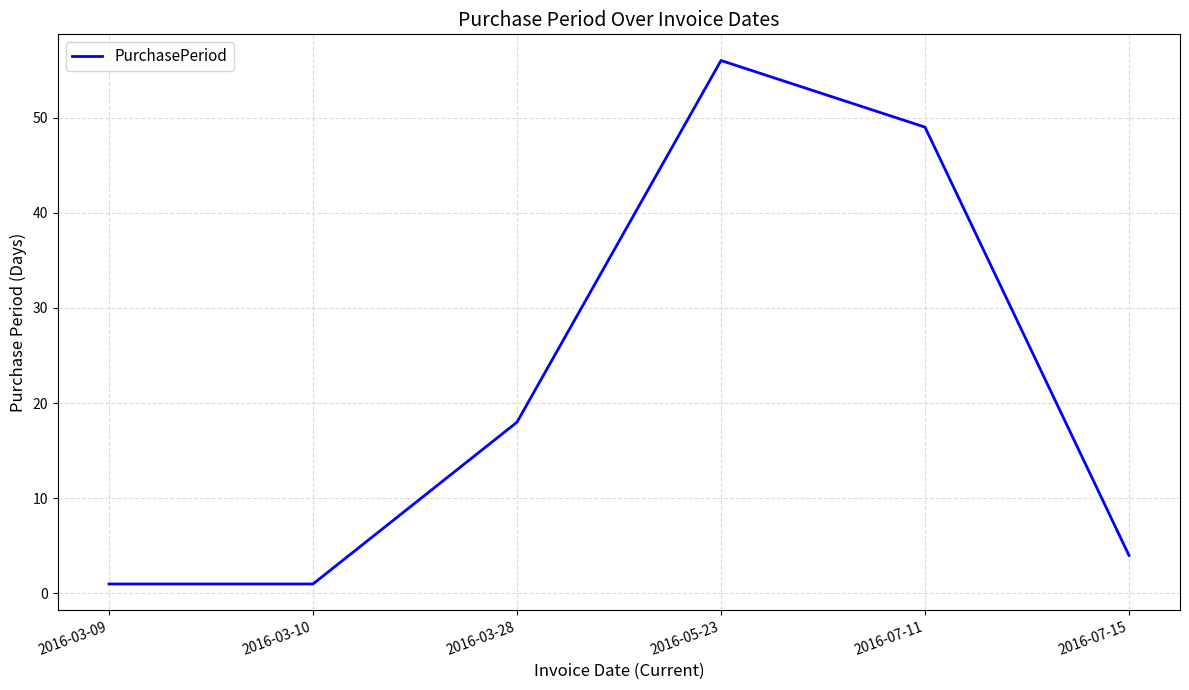

True or false: the data shows 56 at 2016-05-23.

True